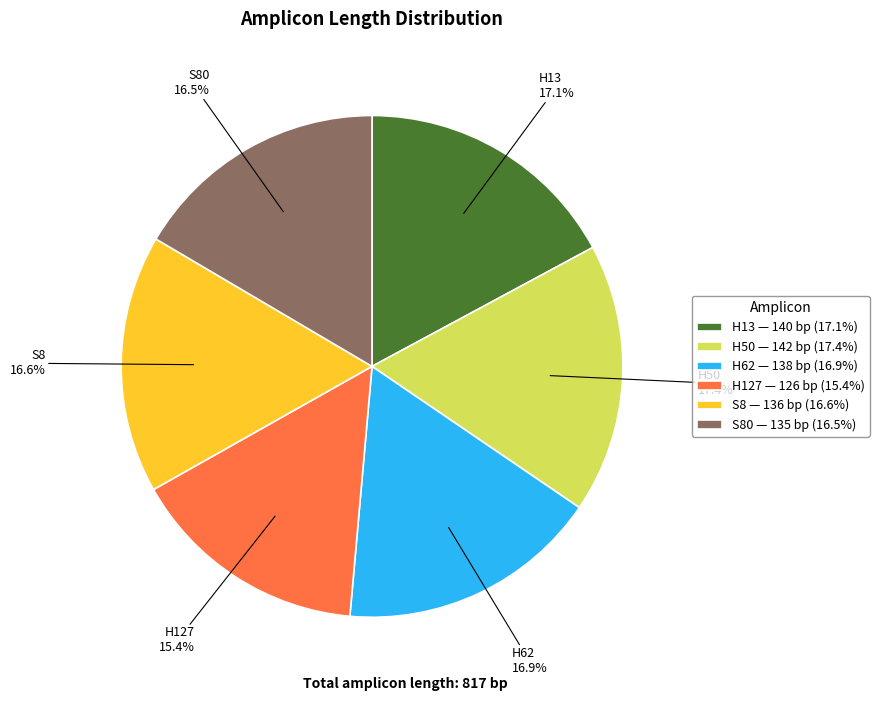

How many segments does this pie chart have?

6